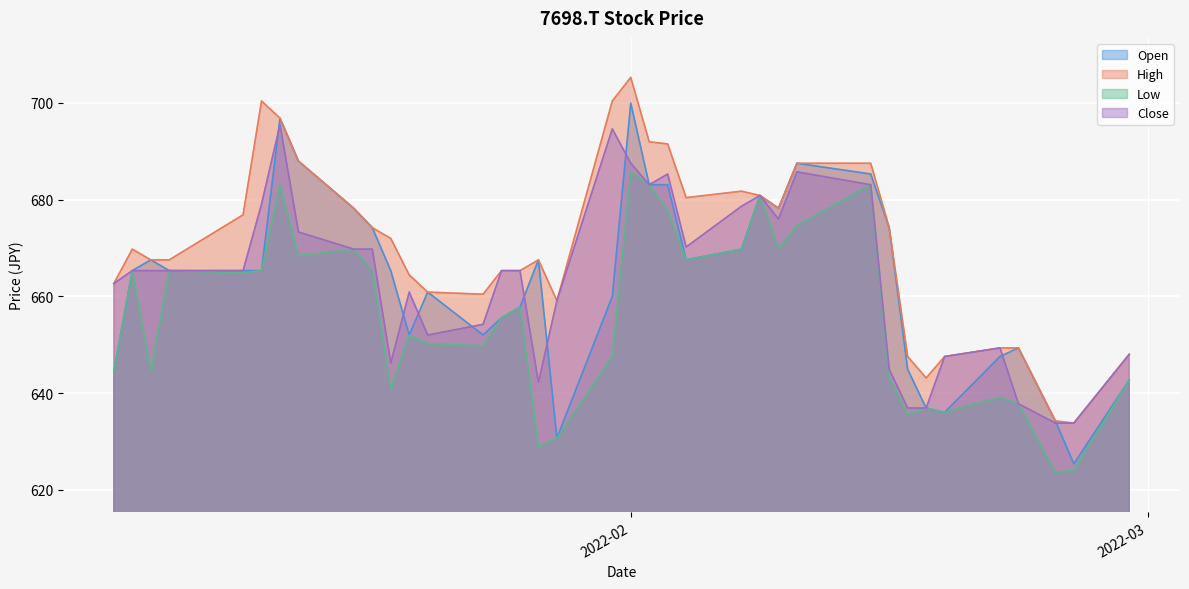

True or false: Low and Close cross at least once.

False